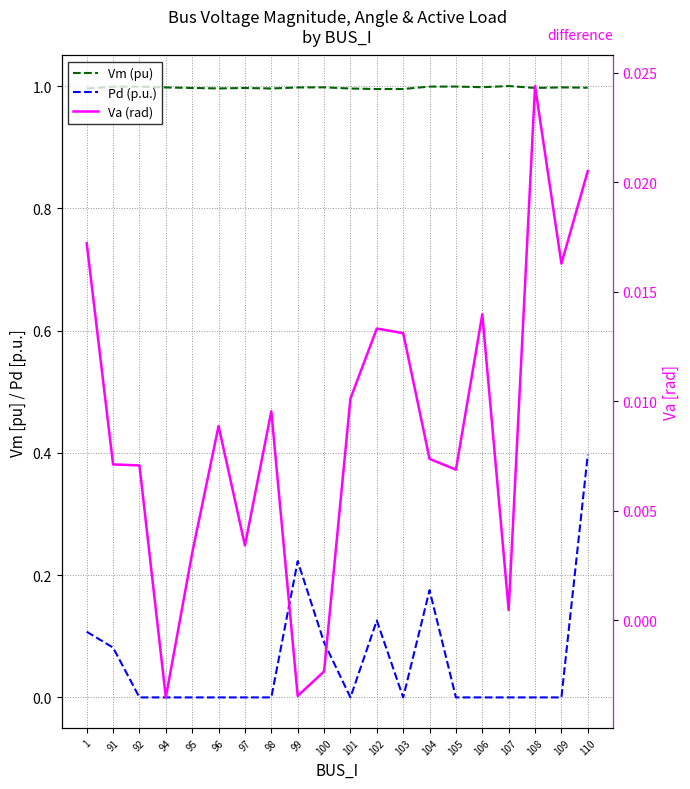

Which series has the widest spread of values?

Pd (p.u.)